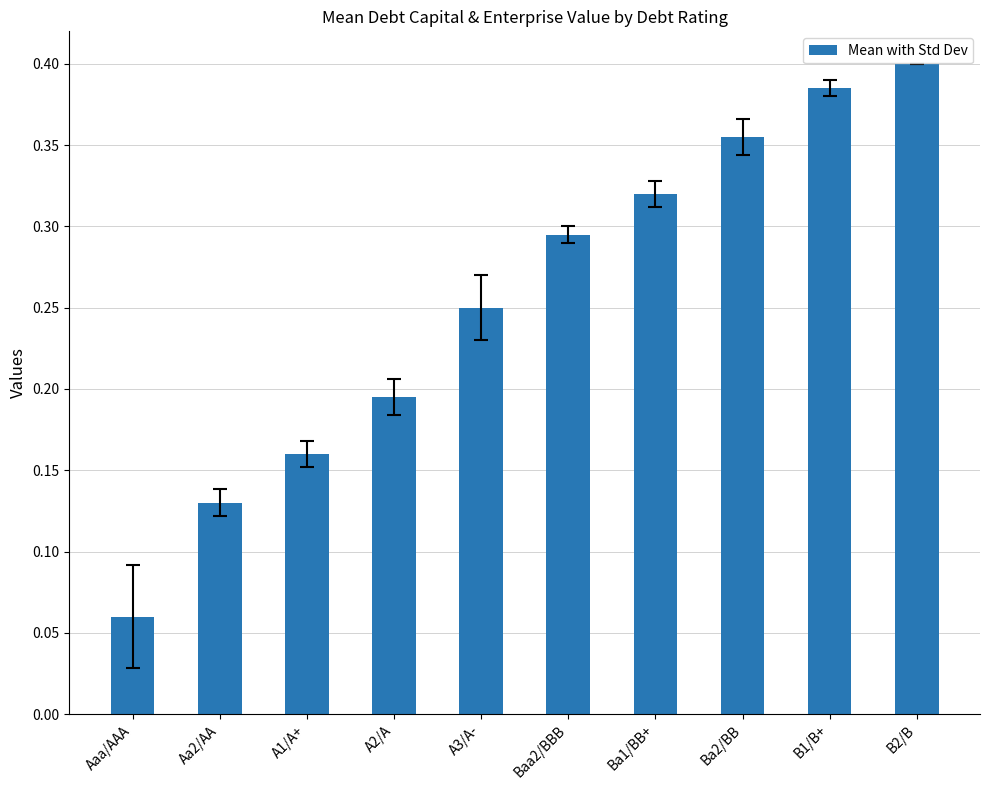

Is it true that the value at Ba1/BB+ is 0.6?

False